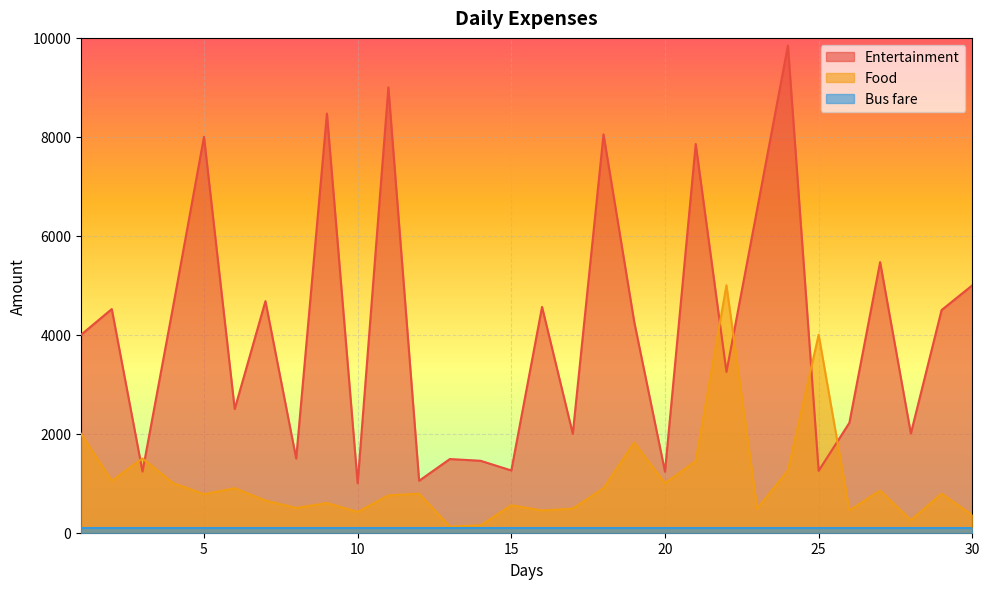

Rank the series by their average value, from highest to lowest.

Entertainment, Food, Bus fare